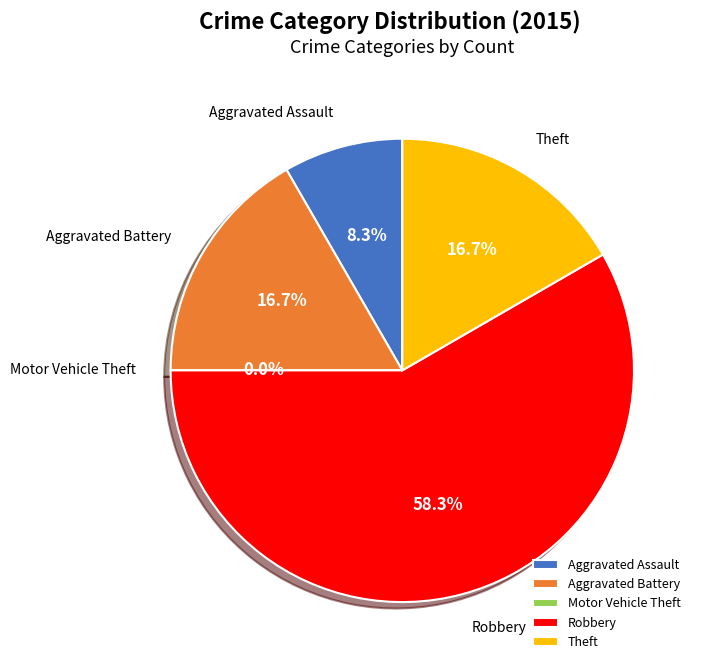

Which slice represents more than half of the pie?

Robbery